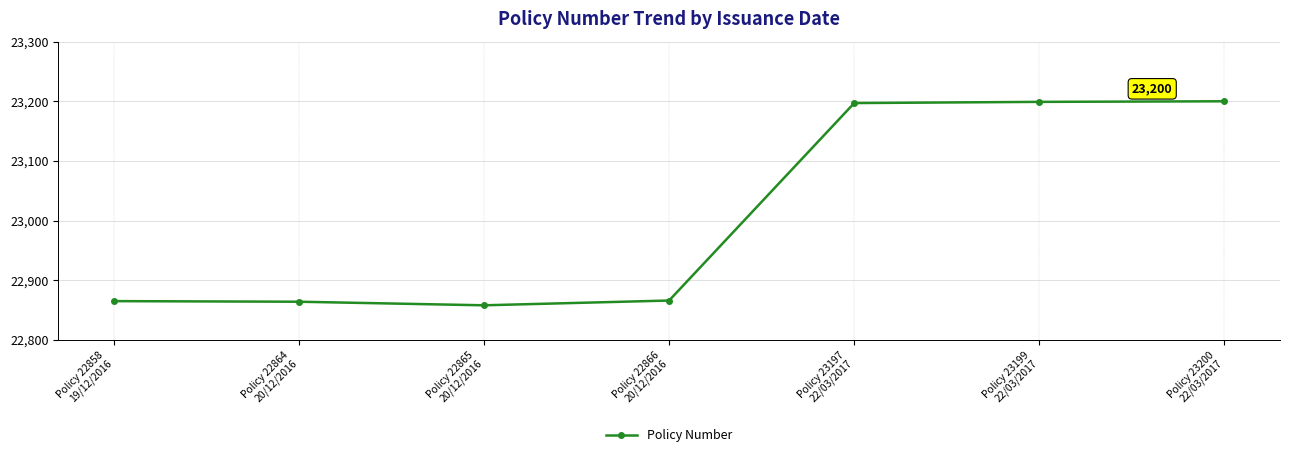

True or false: the data has more than 2 interior local peaks.

False